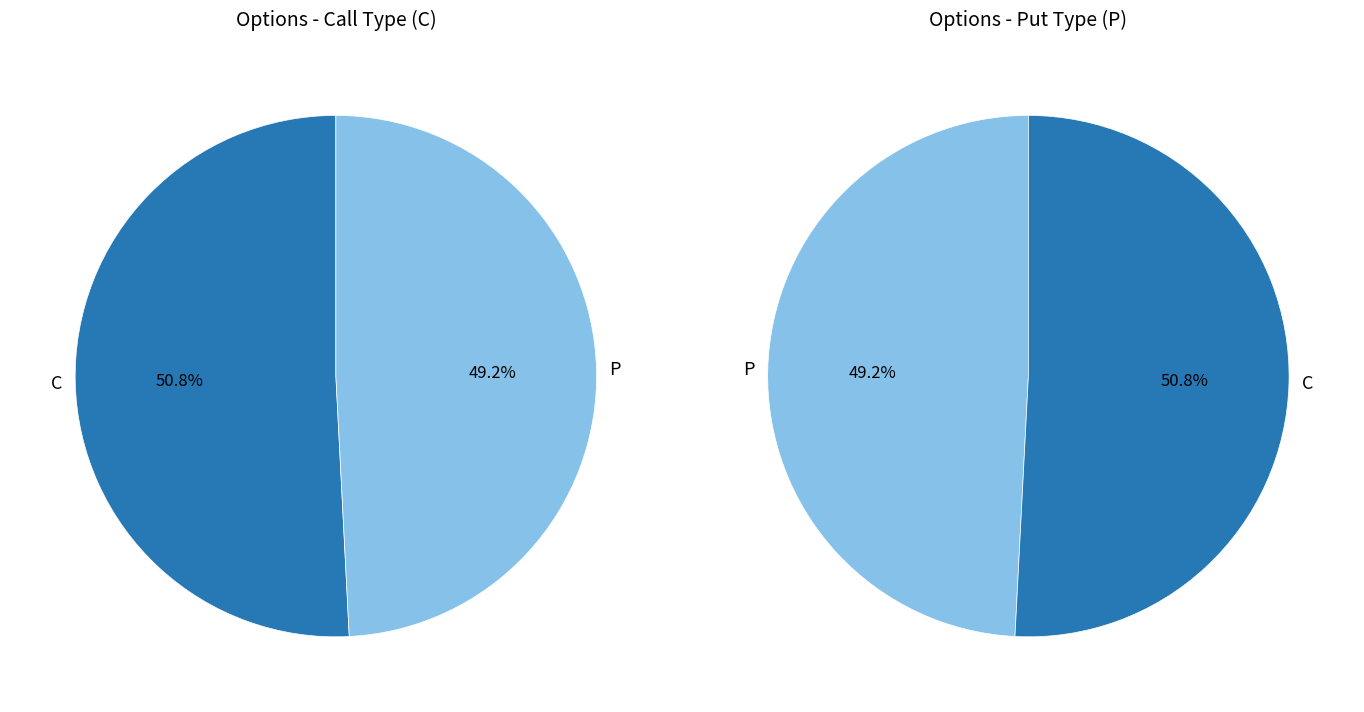

Between C and P, which is larger?

C